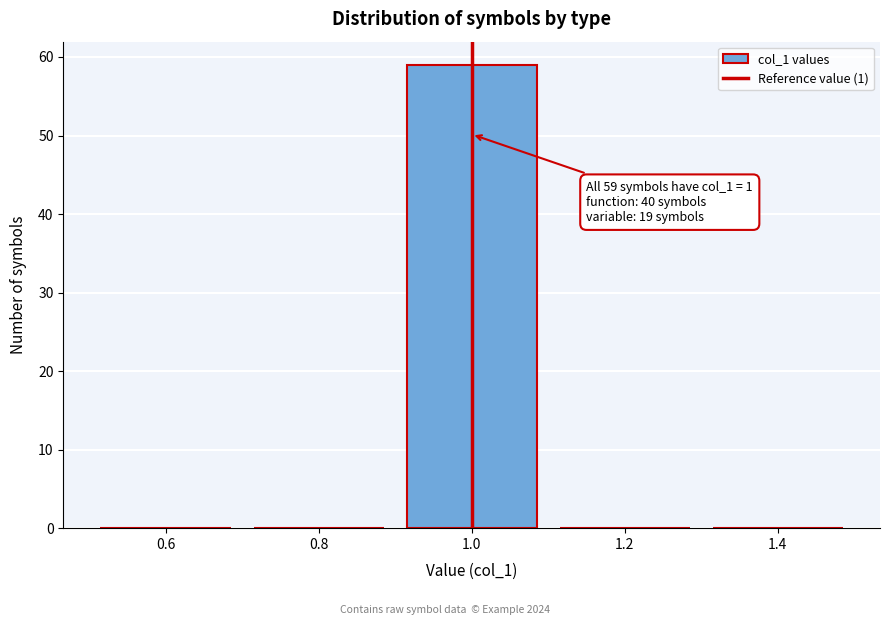

Over which range of the x-axis is the bar tallest?

0.9 to 1.1